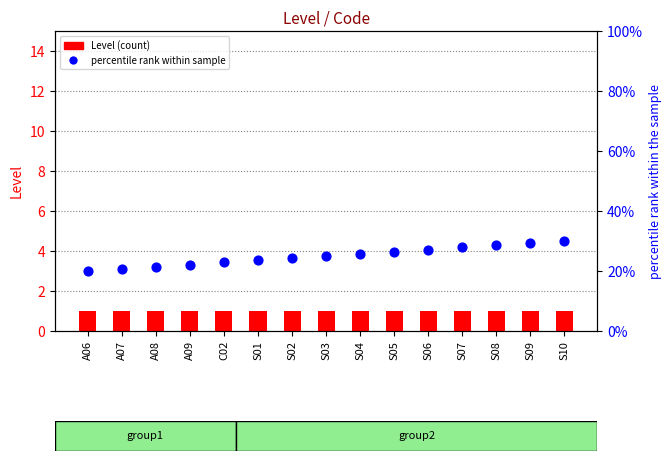

Is the value of percentile rank within sample at C02 greater than the value of Level (count) at A08?

Yes